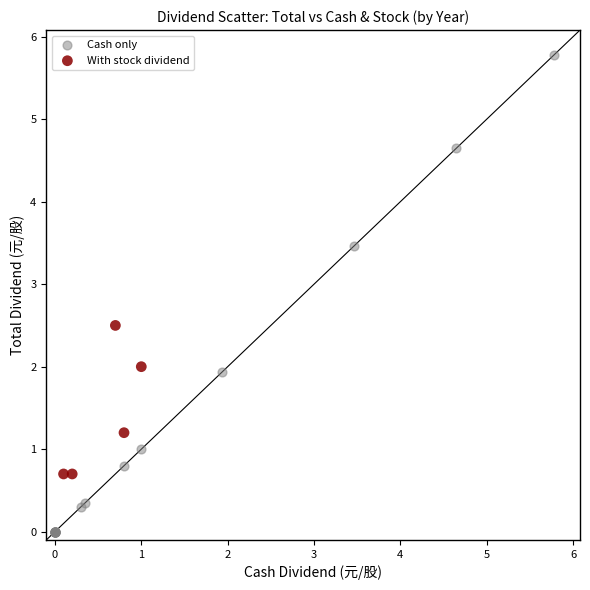

Which series has the largest Y range (max minus min)?

Cash only